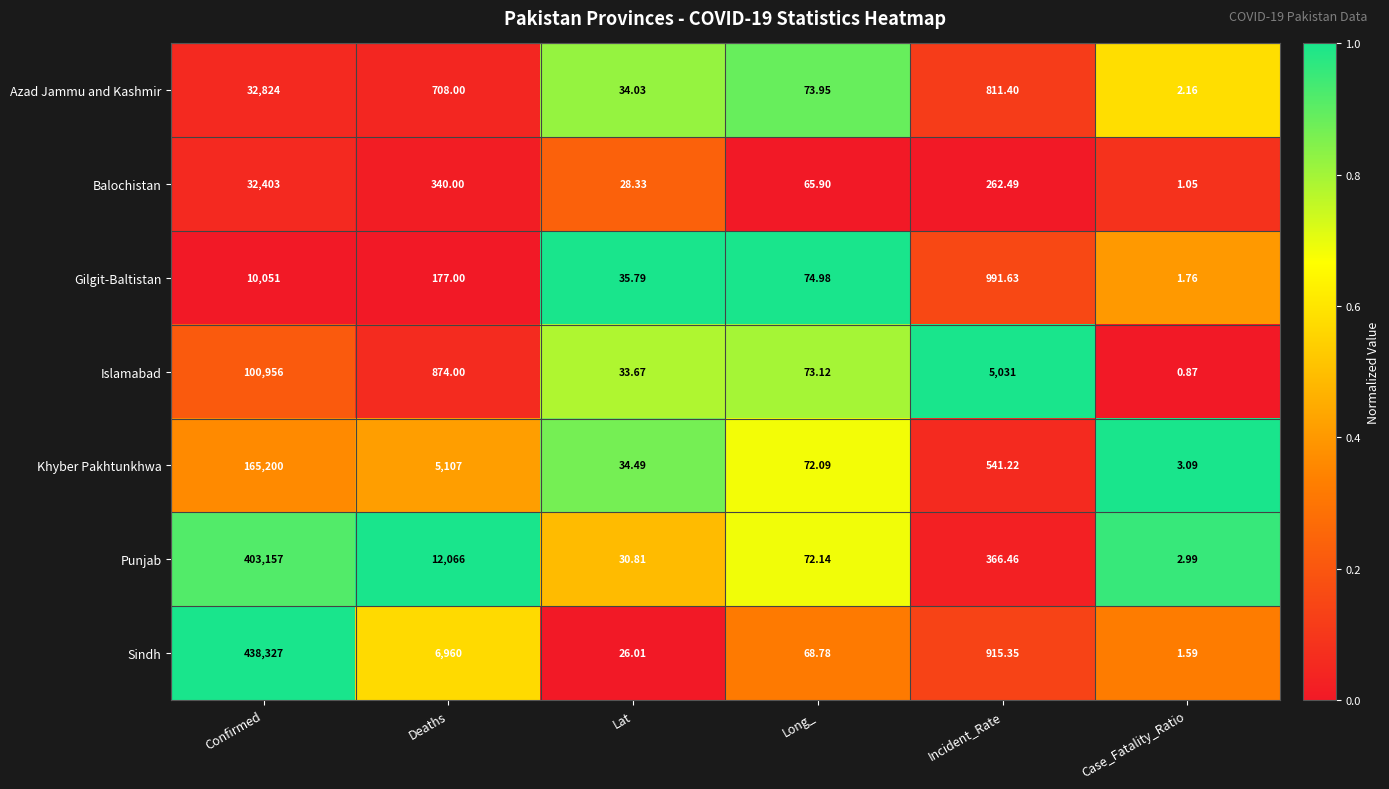

What is the greatest value displayed?

438327.0